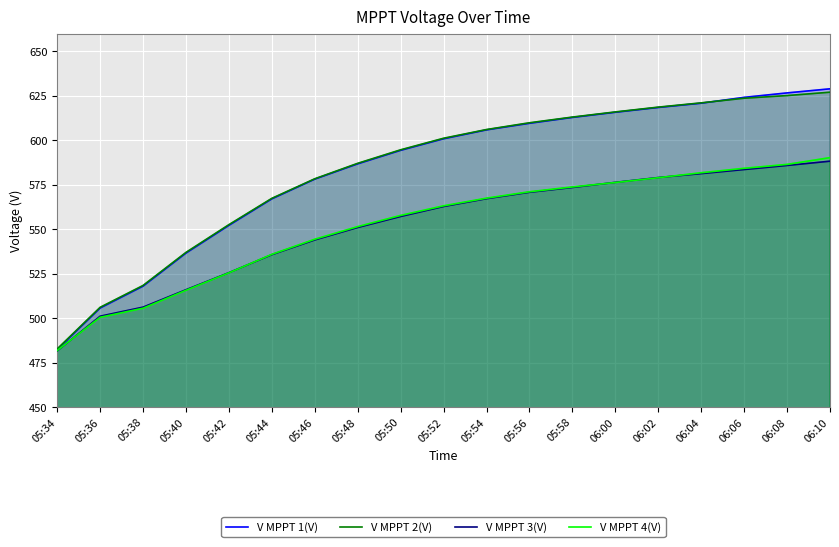

What is the greatest value displayed?

629.0